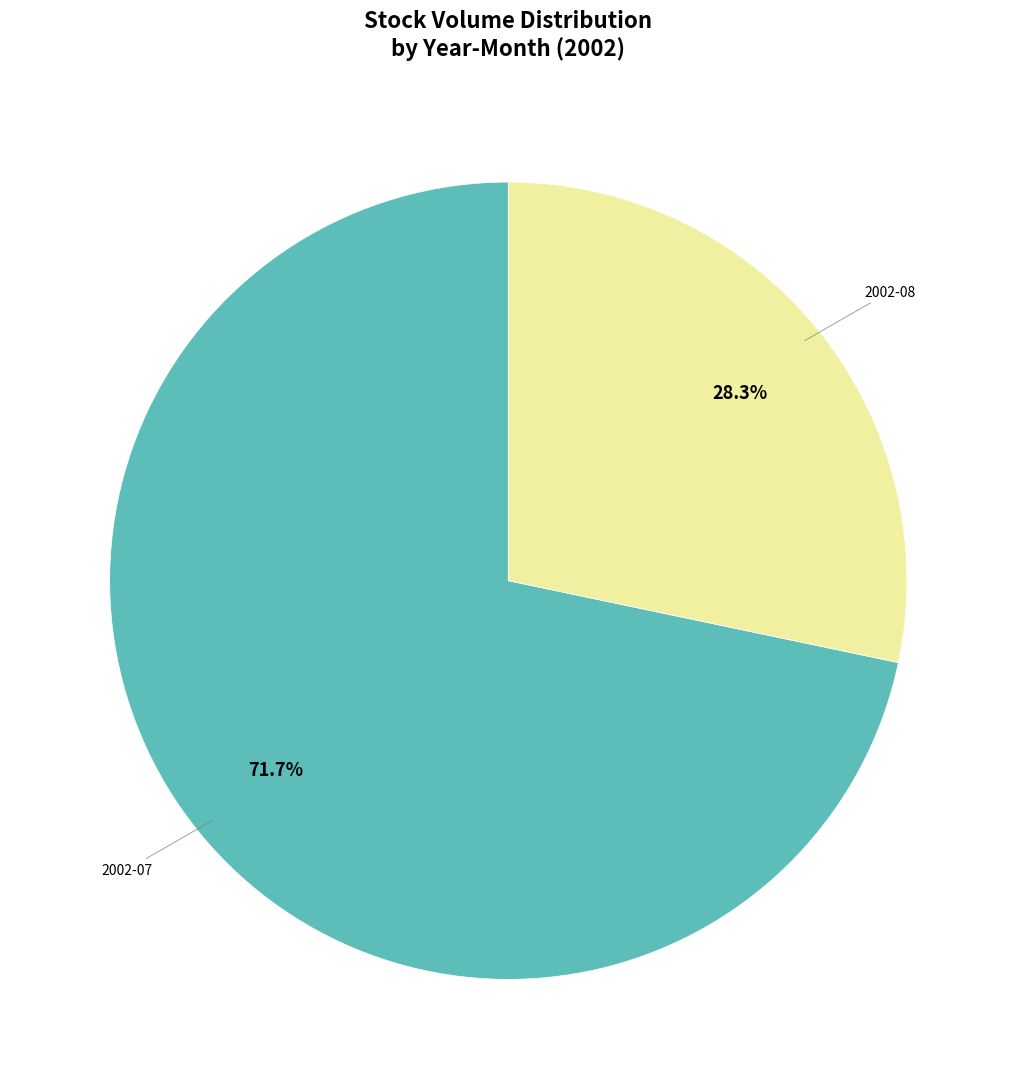

To the nearest percent, what is the average slice percentage?

50%